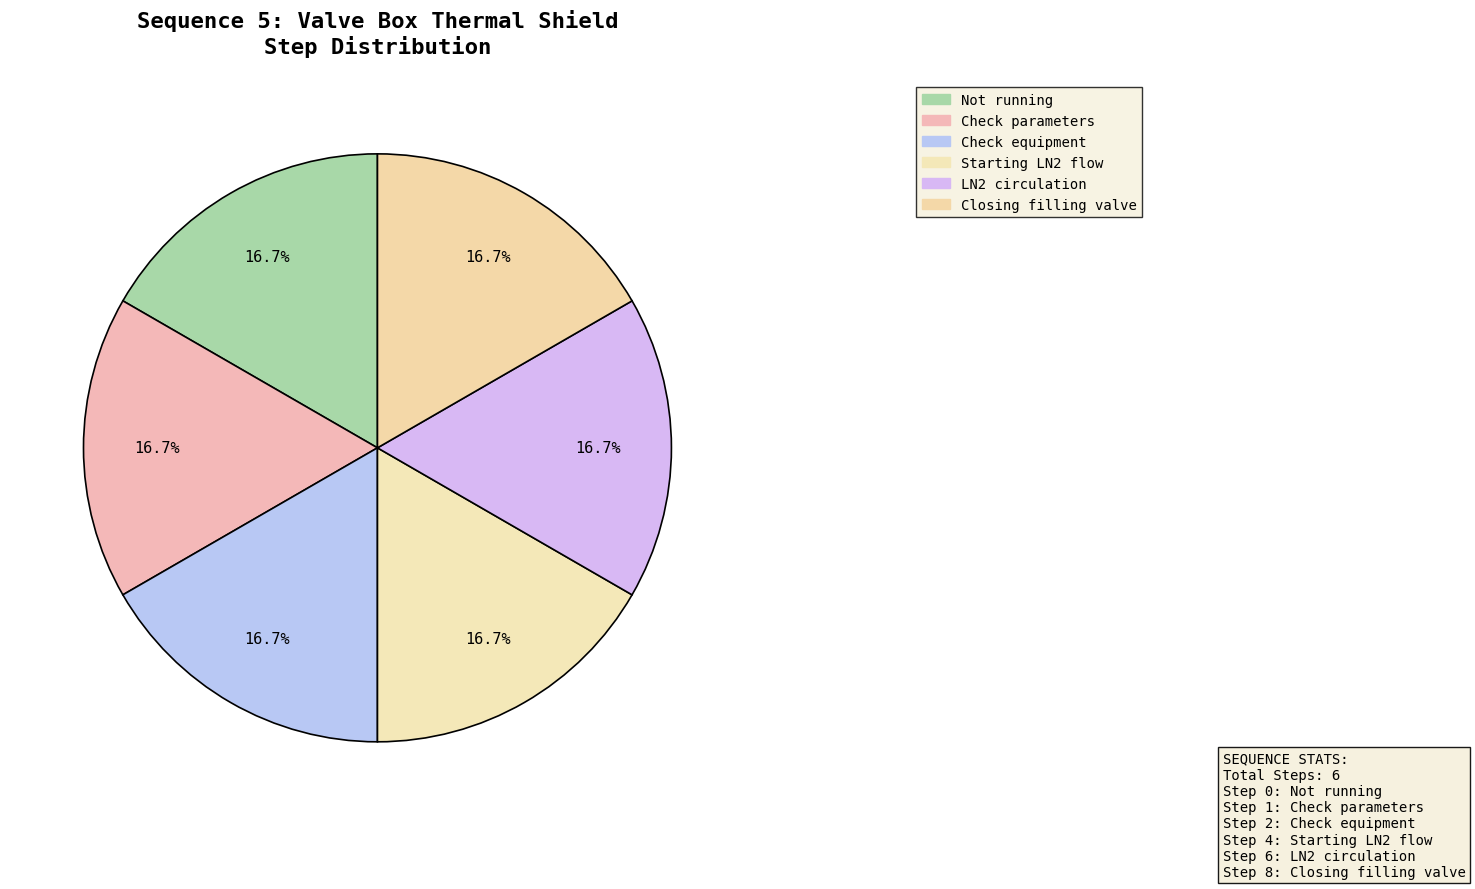

How many slices are in this pie chart?

6